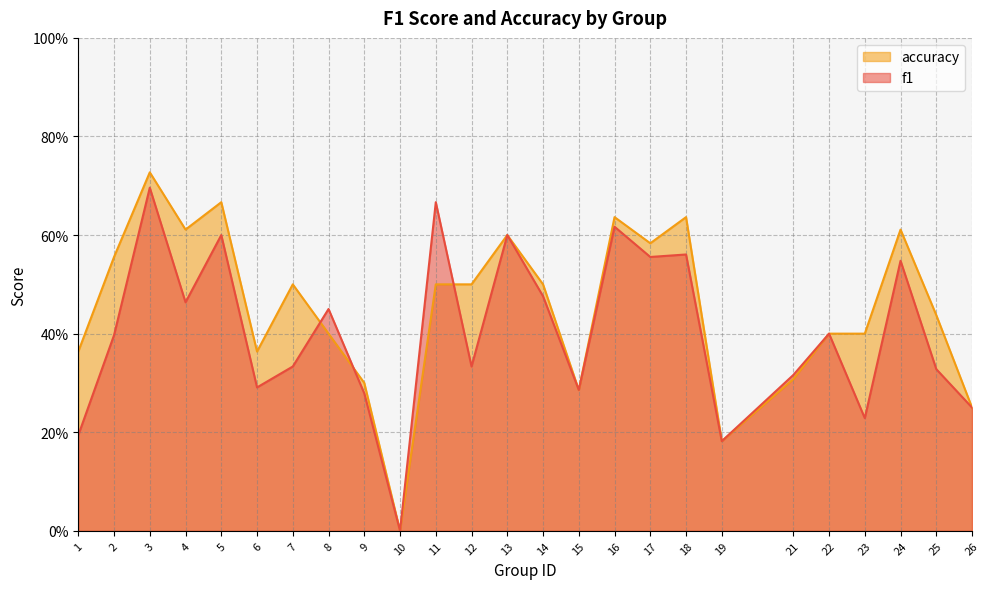

At which label does f1 reach its peak?

3